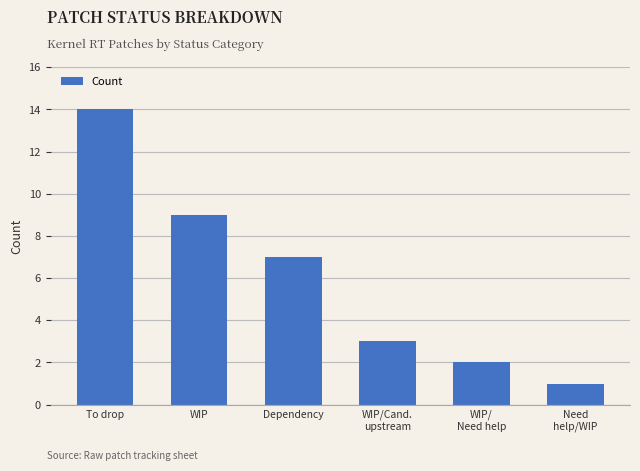

What is the difference between the maximum and minimum values?

13